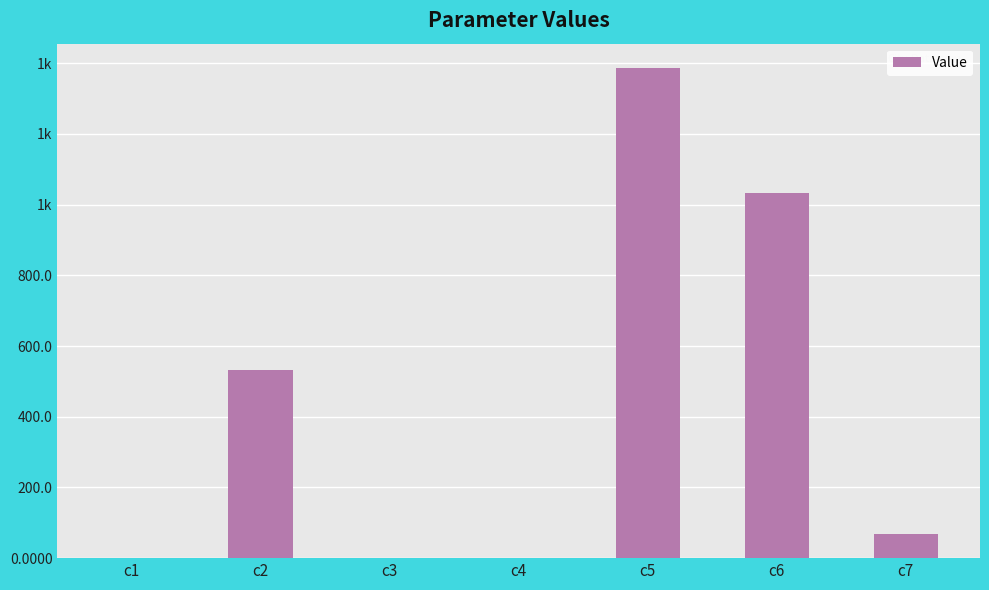

Where is the data nearest to the value 692?

c2